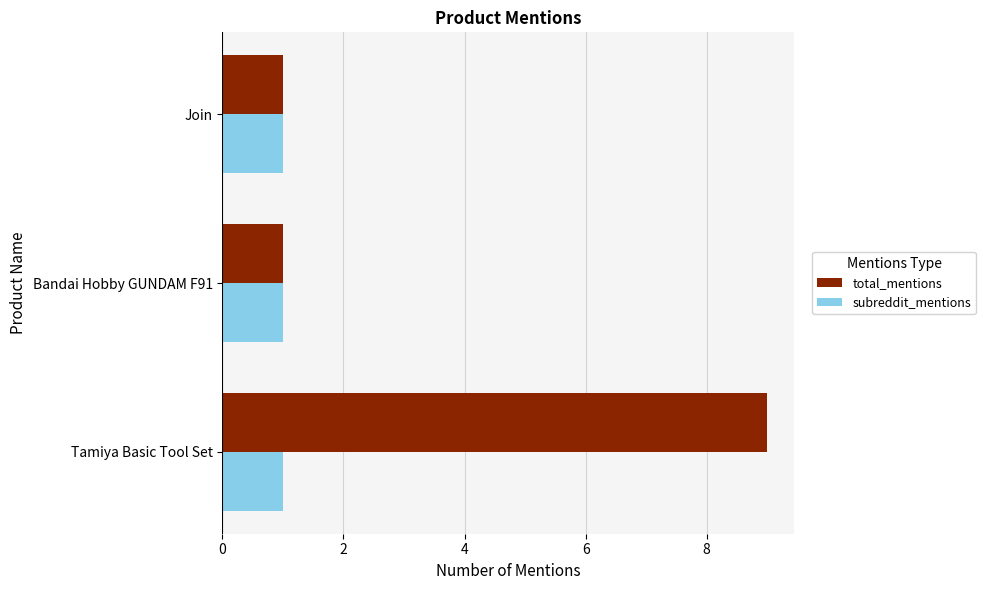

At which category is the sum across all series the highest?

Tamiya Basic Tool Set